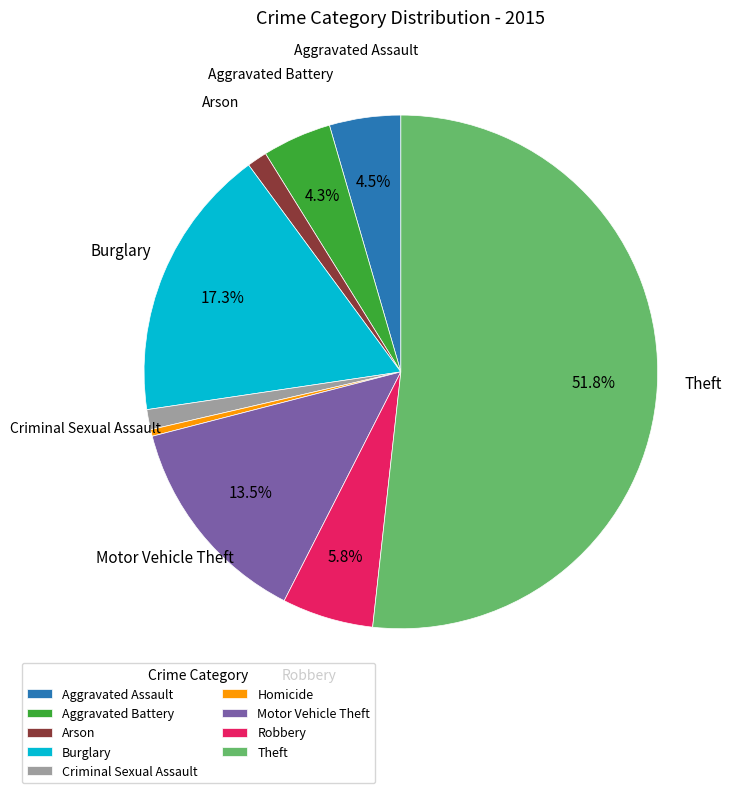

Is the sum of Arson and Criminal Sexual Assault greater than half?

No